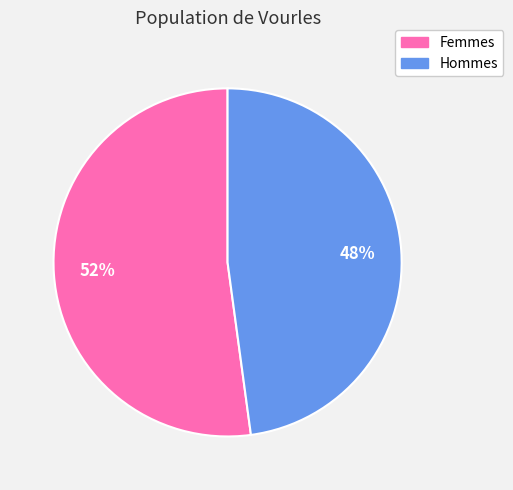

Is there any slice that represents more than half of the pie?

Yes